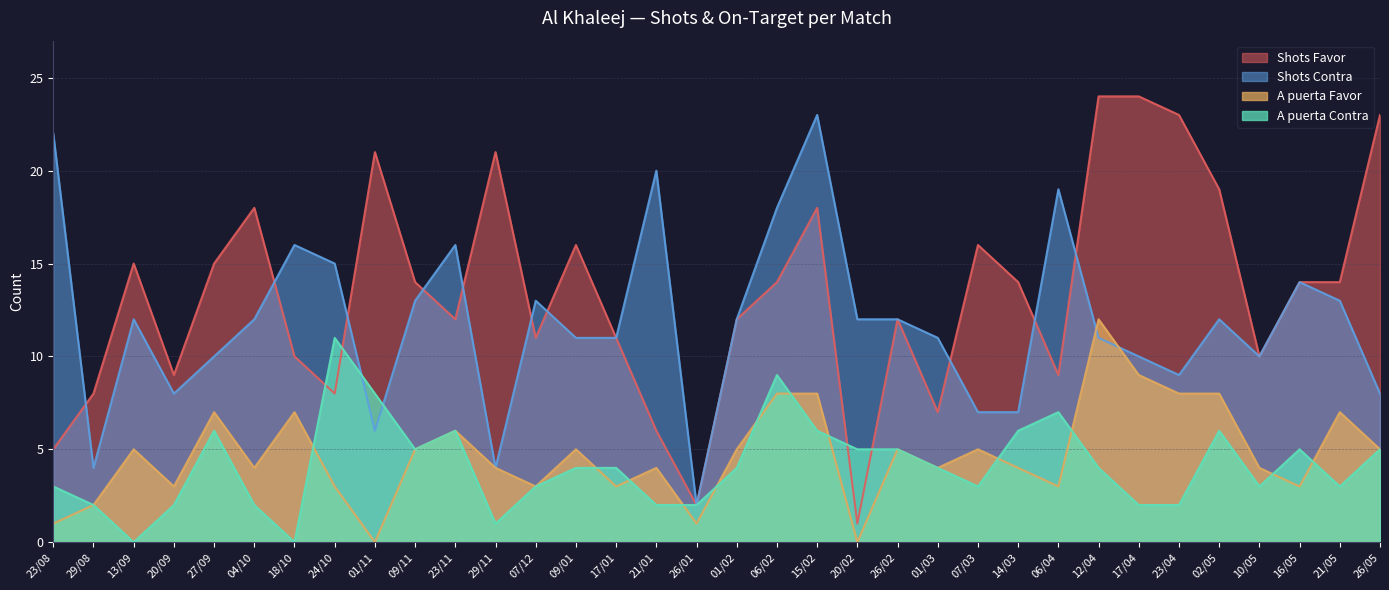

Reading right to left, what are all the values shown in this chart?

Shots Favor: 26/05=23	21/05=14	16/05=14	10/05=10	02/05=19	23/04=23	17/04=24	12/04=24	06/04=9	14/03=14	07/03=16	01/03=7	26/02=12	20/02=1	15/02=18	06/02=14	01/02=12	26/01=2	21/01=6	17/01=11	09/01=16	07/12=11	29/11=21	23/11=12	09/11=14	01/11=21	24/10=8	18/10=10	04/10=18	27/09=15	20/09=9	13/09=15	29/08=8	23/08=5
Shots Contra: 26/05=8	21/05=13	16/05=14	10/05=10	02/05=12	23/04=9	17/04=10	12/04=11	06/04=19	14/03=7	07/03=7	01/03=11	26/02=12	20/02=12	15/02=23	06/02=18	01/02=12	26/01=2	21/01=20	17/01=11	09/01=11	07/12=13	29/11=4	23/11=16	09/11=13	01/11=6	24/10=15	18/10=16	04/10=12	27/09=10	20/09=8	13/09=12	29/08=4	23/08=22
A puerta Favor: 26/05=5	21/05=7	16/05=3	10/05=4	02/05=8	23/04=8	17/04=9	12/04=12	06/04=3	14/03=4	07/03=5	01/03=4	26/02=5	20/02=0	15/02=8	06/02=8	01/02=5	26/01=1	21/01=4	17/01=3	09/01=5	07/12=3	29/11=4	23/11=6	09/11=5	01/11=0	24/10=3	18/10=7	04/10=4	27/09=7	20/09=3	13/09=5	29/08=2	23/08=1
A puerta Contra: 26/05=5	21/05=3	16/05=5	10/05=3	02/05=6	23/04=2	17/04=2	12/04=4	06/04=7	14/03=6	07/03=3	01/03=4	26/02=5	20/02=5	15/02=6	06/02=9	01/02=4	26/01=2	21/01=2	17/01=4	09/01=4	07/12=3	29/11=1	23/11=6	09/11=5	01/11=8	24/10=11	18/10=0	04/10=2	27/09=6	20/09=2	13/09=0	29/08=2	23/08=3